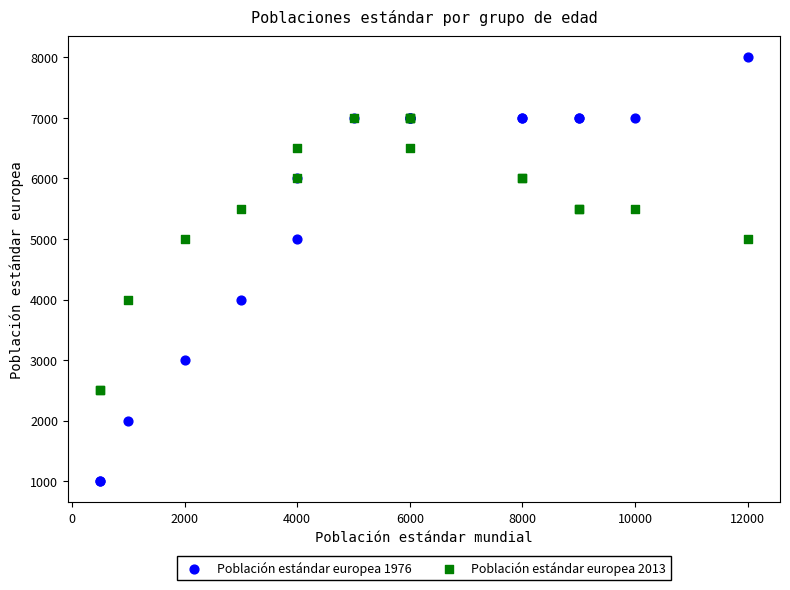

Which series contains the lowest Y value?

Población estándar europea 1976